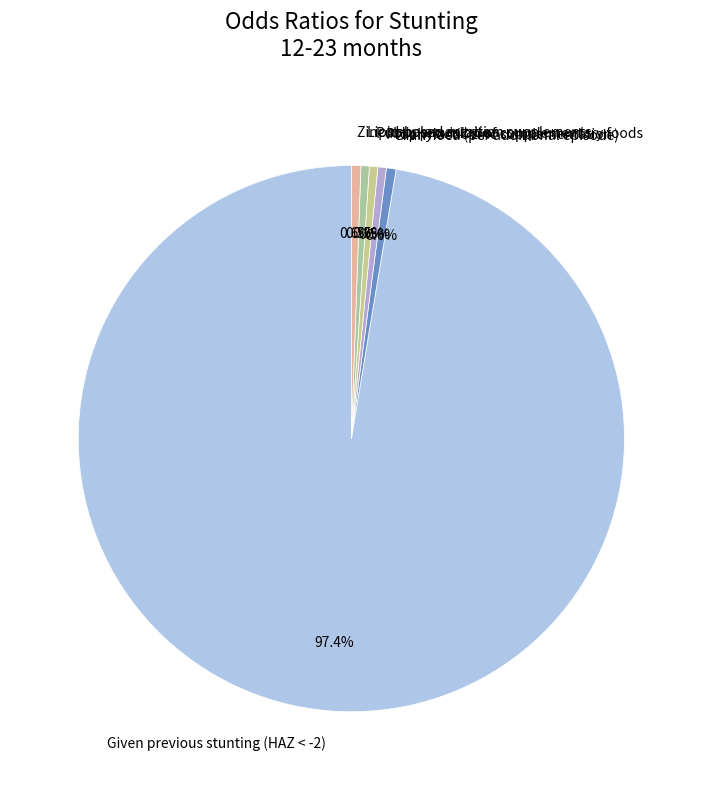

Is it true that Prophylactic zinc supplementation is 6% of the pie?

False